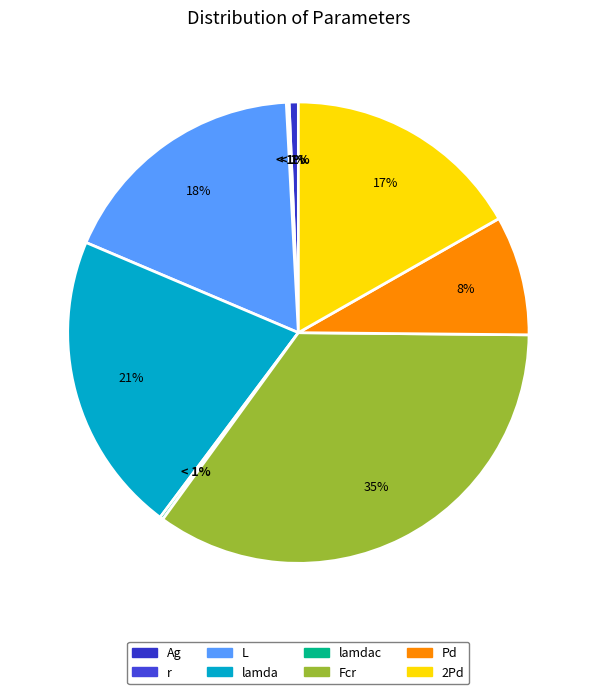

True or false: L accounts for 18% of the total.

True